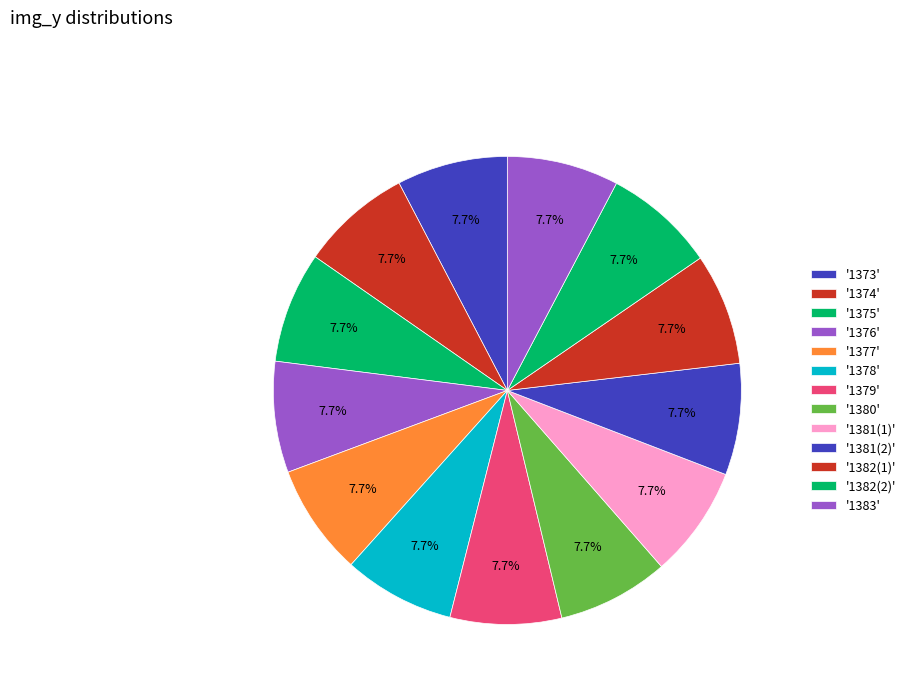

Which category has the biggest portion of the pie?

1383